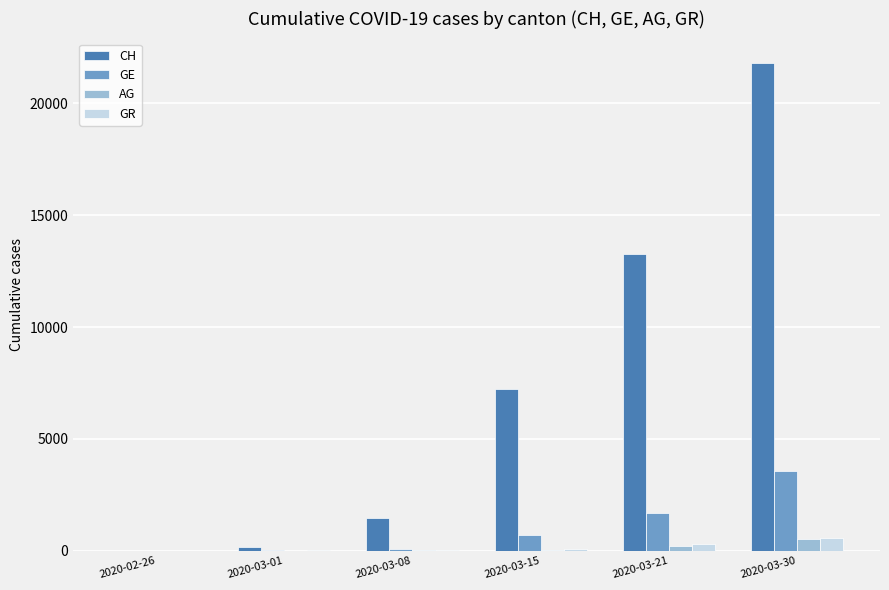

Where is GR nearest to the value 274?

2020-03-21